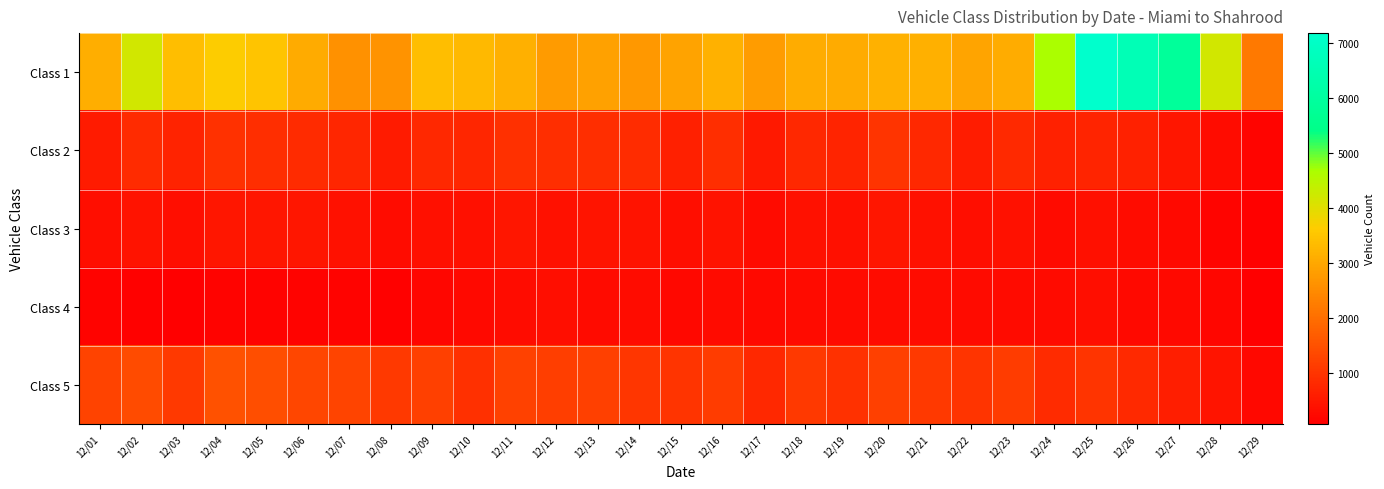

Reading right to left, what are all the values shown in this chart?

Class 1: 12/29=2193	12/28=4187	12/27=5897	12/26=6626	12/25=7187	12/24=4664	12/23=3078	12/22=2954	12/21=3141	12/20=3156	12/19=3048	12/18=3095	12/17=2819	12/16=3176	12/15=2924	12/14=2728	12/13=2890	12/12=2780	12/11=3155	12/10=3314	12/09=3397	12/08=2634	12/07=2602	12/06=3047	12/05=3496	12/04=3648	12/03=3406	12/02=4208	12/01=3107
Class 2: 12/29=170	12/28=317	12/27=469	12/26=662	12/25=710	12/24=670	12/23=800	12/22=591	12/21=792	12/20=989	12/19=711	12/18=786	12/17=535	12/16=880	12/15=647	12/14=867	12/13=880	12/12=888	12/11=918	12/10=758	12/09=776	12/08=565	12/07=753	12/06=823	12/05=898	12/04=946	12/03=695	12/02=833	12/01=569
Class 3: 12/29=111	12/28=173	12/27=251	12/26=316	12/25=365	12/24=287	12/23=378	12/22=344	12/21=403	12/20=461	12/19=358	12/18=391	12/17=269	12/16=420	12/15=327	12/14=405	12/13=454	12/12=403	12/11=472	12/10=364	12/09=365	12/08=305	12/07=394	12/06=460	12/05=480	12/04=465	12/03=340	12/02=410	12/01=322
Class 4: 12/29=70	12/28=198	12/27=256	12/26=260	12/25=334	12/24=279	12/23=270	12/22=280	12/21=299	12/20=315	12/19=274	12/18=290	12/17=257	12/16=276	12/15=233	12/14=304	12/13=276	12/12=342	12/11=309	12/10=257	12/09=182	12/08=108	12/07=150	12/06=142	12/05=139	12/04=145	12/03=95	12/02=100	12/01=135
Class 5: 12/29=214	12/28=441	12/27=618	12/26=810	12/25=995	12/24=841	12/23=1139	12/22=991	12/21=1094	12/20=1190	12/19=937	12/18=1081	12/17=771	12/16=1153	12/15=992	12/14=1021	12/13=1192	12/12=1161	12/11=1214	12/10=923	12/09=1196	12/08=1094	12/07=1287	12/06=1297	12/05=1451	12/04=1508	12/03=1082	12/02=1389	12/01=1254